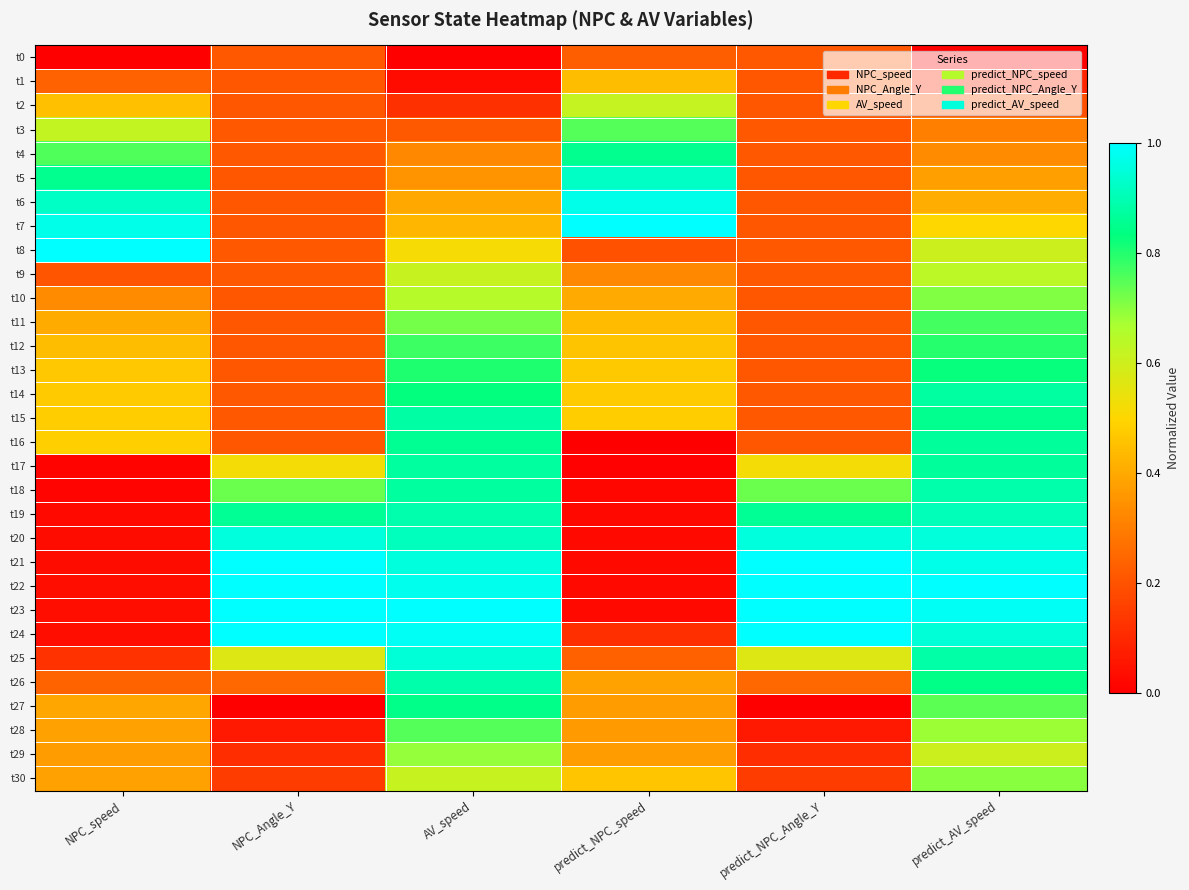

Reading left to right, list all the values displayed in this chart.

t0: NPC_speed=0.0	NPC_Angle_Y=0.2	AV_speed=0.0	predict_NPC_speed=0.2	predict_NPC_Angle_Y=0.2	predict_AV_speed=0.0
t1: NPC_speed=0.2	NPC_Angle_Y=0.2	AV_speed=0.0	predict_NPC_speed=0.4	predict_NPC_Angle_Y=0.2	predict_AV_speed=0.1
t2: NPC_speed=0.4	NPC_Angle_Y=0.2	AV_speed=0.1	predict_NPC_speed=0.6	predict_NPC_Angle_Y=0.2	predict_AV_speed=0.2
t3: NPC_speed=0.6	NPC_Angle_Y=0.2	AV_speed=0.2	predict_NPC_speed=0.8	predict_NPC_Angle_Y=0.2	predict_AV_speed=0.3
t4: NPC_speed=0.8	NPC_Angle_Y=0.2	AV_speed=0.3	predict_NPC_speed=0.9	predict_NPC_Angle_Y=0.2	predict_AV_speed=0.3
t5: NPC_speed=0.9	NPC_Angle_Y=0.2	AV_speed=0.4	predict_NPC_speed=0.9	predict_NPC_Angle_Y=0.2	predict_AV_speed=0.4
t6: NPC_speed=0.9	NPC_Angle_Y=0.2	AV_speed=0.4	predict_NPC_speed=1.0	predict_NPC_Angle_Y=0.2	predict_AV_speed=0.4
t7: NPC_speed=1.0	NPC_Angle_Y=0.2	AV_speed=0.4	predict_NPC_speed=1.0	predict_NPC_Angle_Y=0.2	predict_AV_speed=0.5
t8: NPC_speed=1.0	NPC_Angle_Y=0.2	AV_speed=0.5	predict_NPC_speed=0.2	predict_NPC_Angle_Y=0.2	predict_AV_speed=0.6
t9: NPC_speed=0.2	NPC_Angle_Y=0.2	AV_speed=0.6	predict_NPC_speed=0.3	predict_NPC_Angle_Y=0.2	predict_AV_speed=0.6
t10: NPC_speed=0.3	NPC_Angle_Y=0.2	AV_speed=0.6	predict_NPC_speed=0.4	predict_NPC_Angle_Y=0.2	predict_AV_speed=0.7
t11: NPC_speed=0.4	NPC_Angle_Y=0.2	AV_speed=0.7	predict_NPC_speed=0.4	predict_NPC_Angle_Y=0.2	predict_AV_speed=0.8
t12: NPC_speed=0.4	NPC_Angle_Y=0.2	AV_speed=0.8	predict_NPC_speed=0.5	predict_NPC_Angle_Y=0.2	predict_AV_speed=0.8
t13: NPC_speed=0.5	NPC_Angle_Y=0.2	AV_speed=0.8	predict_NPC_speed=0.5	predict_NPC_Angle_Y=0.2	predict_AV_speed=0.8
t14: NPC_speed=0.5	NPC_Angle_Y=0.2	AV_speed=0.8	predict_NPC_speed=0.5	predict_NPC_Angle_Y=0.2	predict_AV_speed=0.9
t15: NPC_speed=0.5	NPC_Angle_Y=0.2	AV_speed=0.9	predict_NPC_speed=0.5	predict_NPC_Angle_Y=0.2	predict_AV_speed=0.9
t16: NPC_speed=0.5	NPC_Angle_Y=0.2	AV_speed=0.9	predict_NPC_speed=0.0	predict_NPC_Angle_Y=0.2	predict_AV_speed=0.9
t17: NPC_speed=0.0	NPC_Angle_Y=0.5	AV_speed=0.9	predict_NPC_speed=0.0	predict_NPC_Angle_Y=0.5	predict_AV_speed=0.9
t18: NPC_speed=0.0	NPC_Angle_Y=0.7	AV_speed=0.9	predict_NPC_speed=0.0	predict_NPC_Angle_Y=0.7	predict_AV_speed=0.9
t19: NPC_speed=0.0	NPC_Angle_Y=0.9	AV_speed=0.9	predict_NPC_speed=0.0	predict_NPC_Angle_Y=0.9	predict_AV_speed=0.9
t20: NPC_speed=0.0	NPC_Angle_Y=1.0	AV_speed=0.9	predict_NPC_speed=0.0	predict_NPC_Angle_Y=1.0	predict_AV_speed=1.0
t21: NPC_speed=0.0	NPC_Angle_Y=1.0	AV_speed=1.0	predict_NPC_speed=0.0	predict_NPC_Angle_Y=1.0	predict_AV_speed=1.0
t22: NPC_speed=0.0	NPC_Angle_Y=1.0	AV_speed=1.0	predict_NPC_speed=0.0	predict_NPC_Angle_Y=1.0	predict_AV_speed=1.0
t23: NPC_speed=0.0	NPC_Angle_Y=1.0	AV_speed=1.0	predict_NPC_speed=0.0	predict_NPC_Angle_Y=1.0	predict_AV_speed=1.0
t24: NPC_speed=0.0	NPC_Angle_Y=1.0	AV_speed=1.0	predict_NPC_speed=0.1	predict_NPC_Angle_Y=1.0	predict_AV_speed=0.9
t25: NPC_speed=0.1	NPC_Angle_Y=0.6	AV_speed=0.9	predict_NPC_speed=0.2	predict_NPC_Angle_Y=0.6	predict_AV_speed=0.9
t26: NPC_speed=0.2	NPC_Angle_Y=0.2	AV_speed=0.9	predict_NPC_speed=0.4	predict_NPC_Angle_Y=0.2	predict_AV_speed=0.8
t27: NPC_speed=0.4	NPC_Angle_Y=0.0	AV_speed=0.8	predict_NPC_speed=0.4	predict_NPC_Angle_Y=0.0	predict_AV_speed=0.7
t28: NPC_speed=0.4	NPC_Angle_Y=0.1	AV_speed=0.8	predict_NPC_speed=0.4	predict_NPC_Angle_Y=0.1	predict_AV_speed=0.7
t29: NPC_speed=0.4	NPC_Angle_Y=0.1	AV_speed=0.7	predict_NPC_speed=0.4	predict_NPC_Angle_Y=0.1	predict_AV_speed=0.6
t30: NPC_speed=0.4	NPC_Angle_Y=0.1	AV_speed=0.6	predict_NPC_speed=0.5	predict_NPC_Angle_Y=0.1	predict_AV_speed=0.7